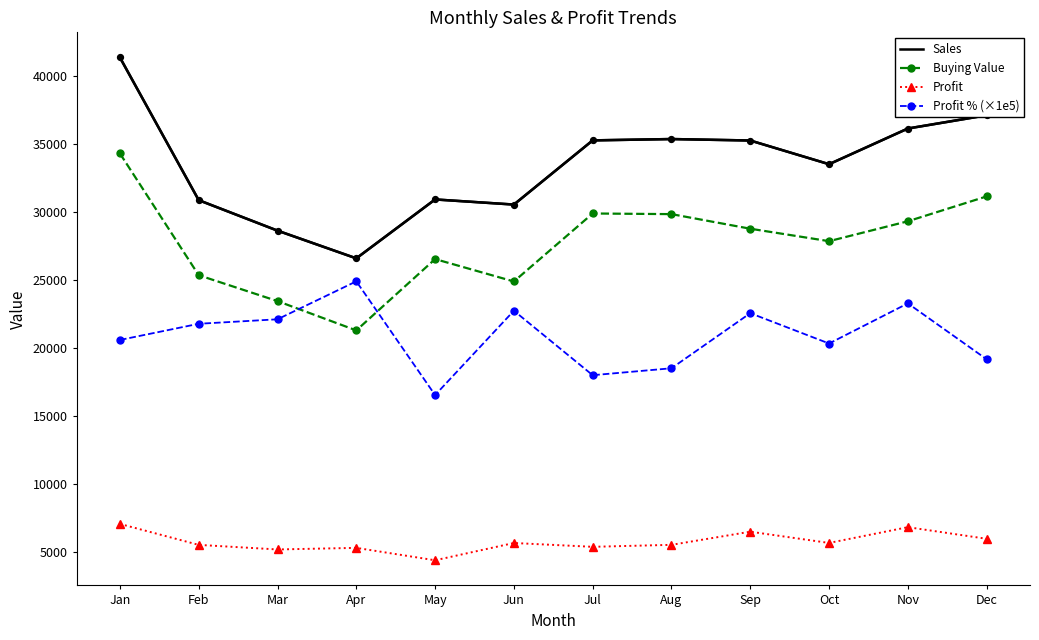

What is the spread (max minus min) of values at Jul?

29878.0